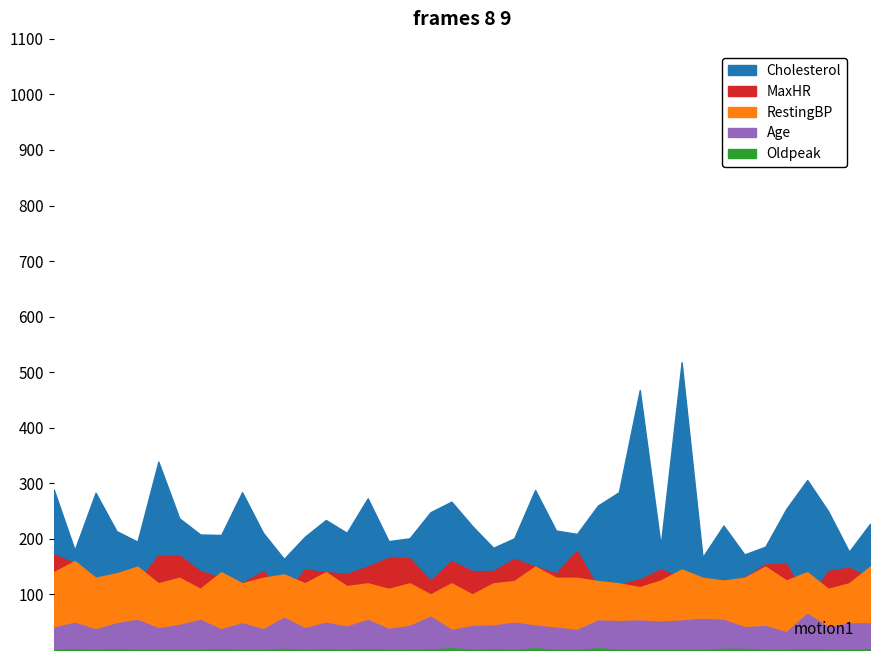

Reading left to right, transcribe all the data shown in this chart.

Cholesterol: 0=289.0	1=180.0	2=283.0	3=214.0	4=195.0	5=339.0	6=237.0	7=208.0	8=207.0	9=284.0	10=211.0	11=164.0	12=204.0	13=234.0	14=211.0	15=273.0	16=196.0	17=201.0	18=248.0	19=267.0	20=223.0	21=184.0	22=201.0	23=288.0	24=215.0	25=209.0	26=260.0	27=284.0	28=468.0	29=188.0	30=518.0	31=167.0	32=224.0	33=172.0	34=186.0	35=254.0	36=306.0	37=250.0	38=177.0	39=227.0
MaxHR: 0=172.0	1=156.0	2=98.0	3=108.0	4=122.0	5=170.0	6=170.0	7=142.0	8=130.0	9=120.0	10=142.0	11=99.0	12=145.0	13=140.0	14=137.0	15=150.0	16=166.0	17=165.0	18=125.0	19=160.0	20=142.0	21=142.0	22=164.0	23=150.0	24=138.0	25=178.0	26=112.0	27=118.0	28=127.0	29=145.0	30=130.0	31=114.0	32=122.0	33=130.0	34=154.0	35=155.0	36=87.0	37=142.0	38=148.0	39=130.0
Age: 0=40.0	1=49.0	2=37.0	3=48.0	4=54.0	5=39.0	6=45.0	7=54.0	8=37.0	9=48.0	10=37.0	11=58.0	12=39.0	13=49.0	14=42.0	15=54.0	16=38.0	17=43.0	18=60.0	19=36.0	20=43.0	21=44.0	22=49.0	23=44.0	24=40.0	25=36.0	26=53.0	27=52.0	28=53.0	29=51.0	30=53.0	31=56.0	32=54.0	33=41.0	34=43.0	35=32.0	36=65.0	37=41.0	38=48.0	39=48.0
RestingBP: 0=140.0	1=160.0	2=130.0	3=138.0	4=150.0	5=120.0	6=130.0	7=110.0	8=140.0	9=120.0	10=130.0	11=136.0	12=120.0	13=140.0	14=115.0	15=120.0	16=110.0	17=120.0	18=100.0	19=120.0	20=100.0	21=120.0	22=124.0	23=150.0	24=130.0	25=130.0	26=124.0	27=120.0	28=113.0	29=125.0	30=145.0	31=130.0	32=125.0	33=130.0	34=150.0	35=125.0	36=140.0	37=110.0	38=120.0	39=150.0
Oldpeak: 0=0.0	1=1.0	2=0.0	3=1.5	4=0.0	5=0.0	6=0.0	7=0.0	8=1.5	9=0.0	10=0.0	11=2.0	12=0.0	13=1.0	14=0.0	15=1.5	16=0.0	17=0.0	18=1.0	19=3.0	20=0.0	21=1.0	22=0.0	23=3.0	24=0.0	25=0.0	26=3.0	27=0.0	28=0.0	29=0.0	30=0.0	31=0.0	32=2.0	33=2.0	34=0.0	35=0.0	36=1.5	37=0.0	38=0.0	39=1.0